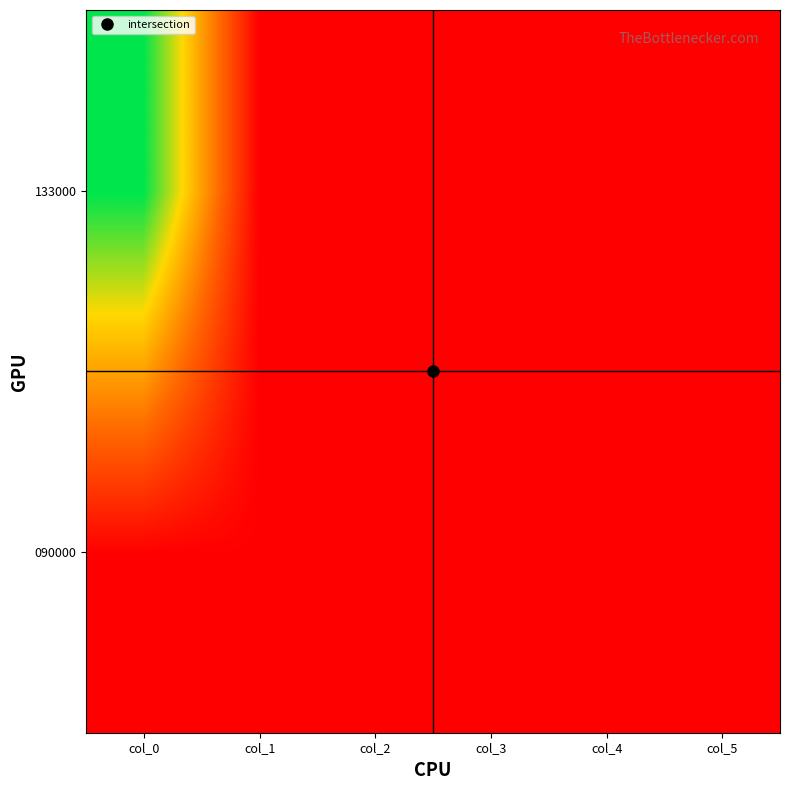

How many distinct data groups are displayed?

2